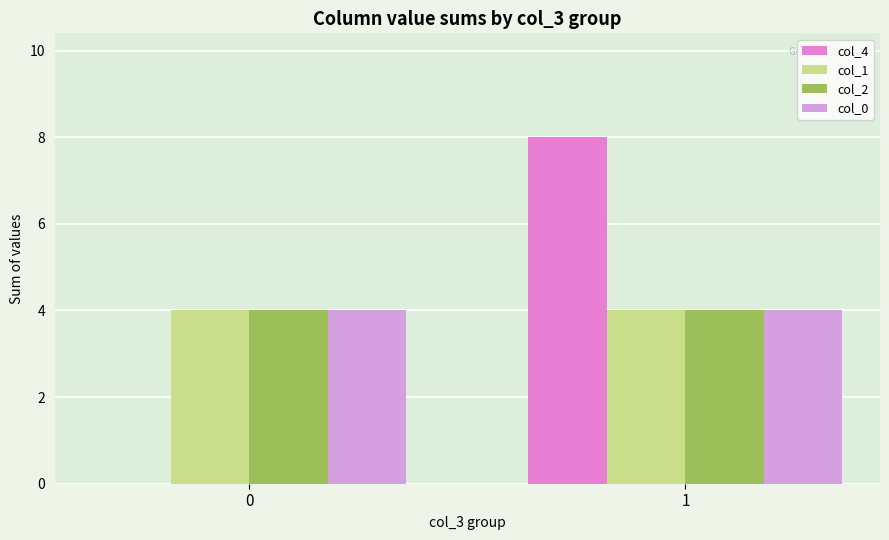

Does the chart contain stacked bars?

No